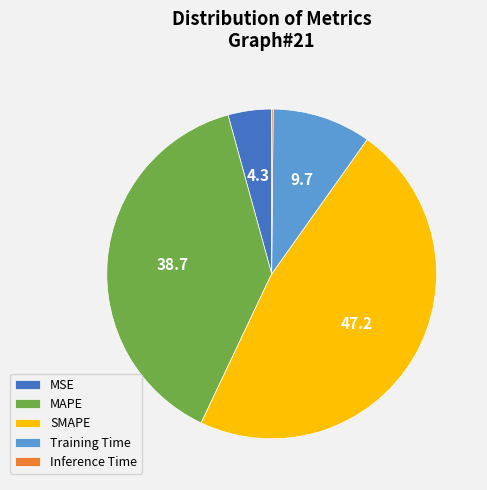

Does any single category account for the majority?

No